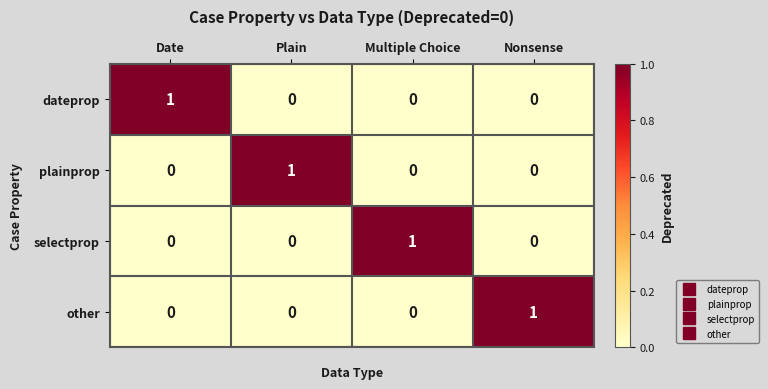

Is it true that selectprop equals 0 at Plain?

True